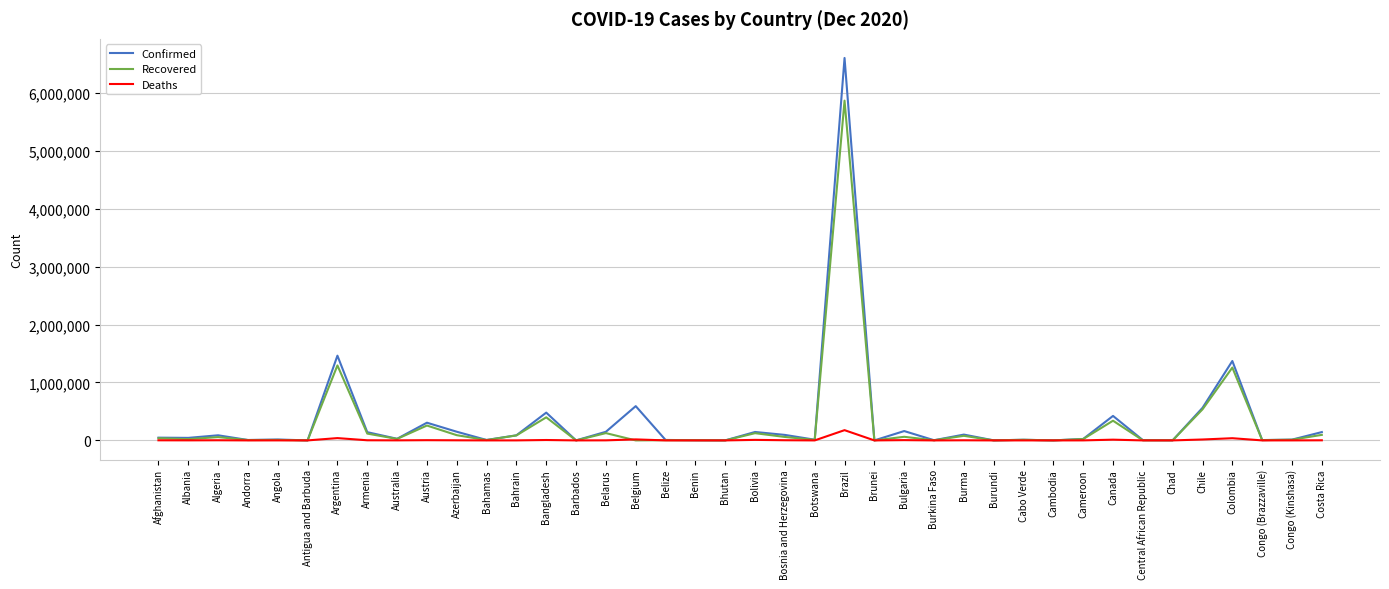

In Deaths, how many points are higher than both neighbors (excluding endpoints)?

13